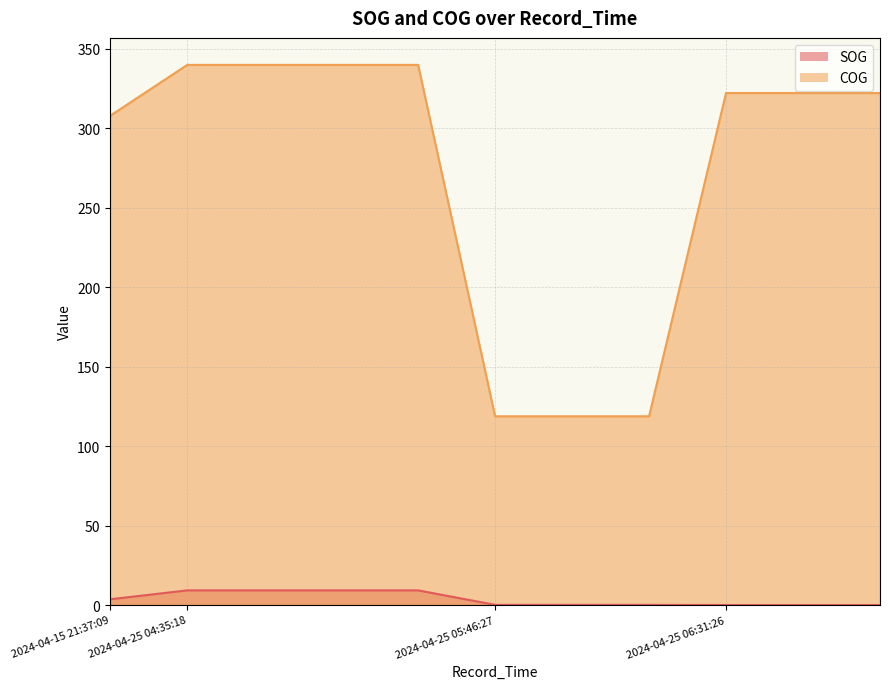

Which series changed the most between 2024-04-25 04:35:18 and 2024-04-25 06:31:26?

COG